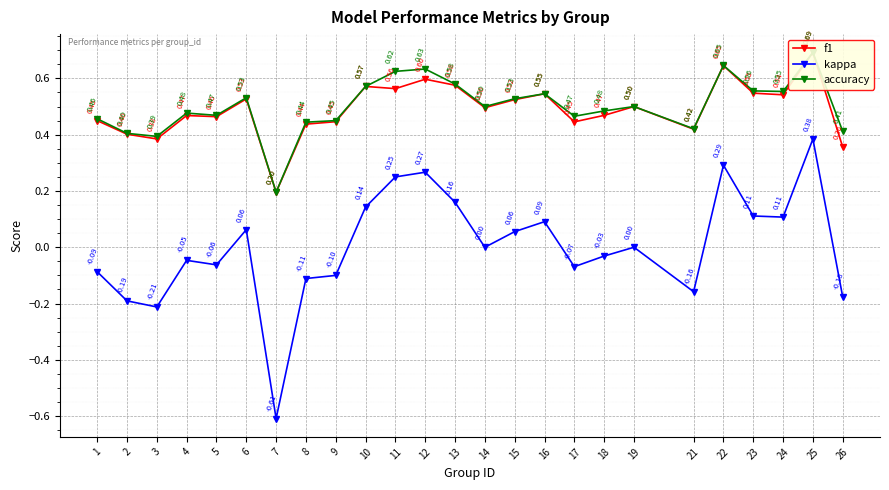

What is the sum of all accuracy values?

12.5